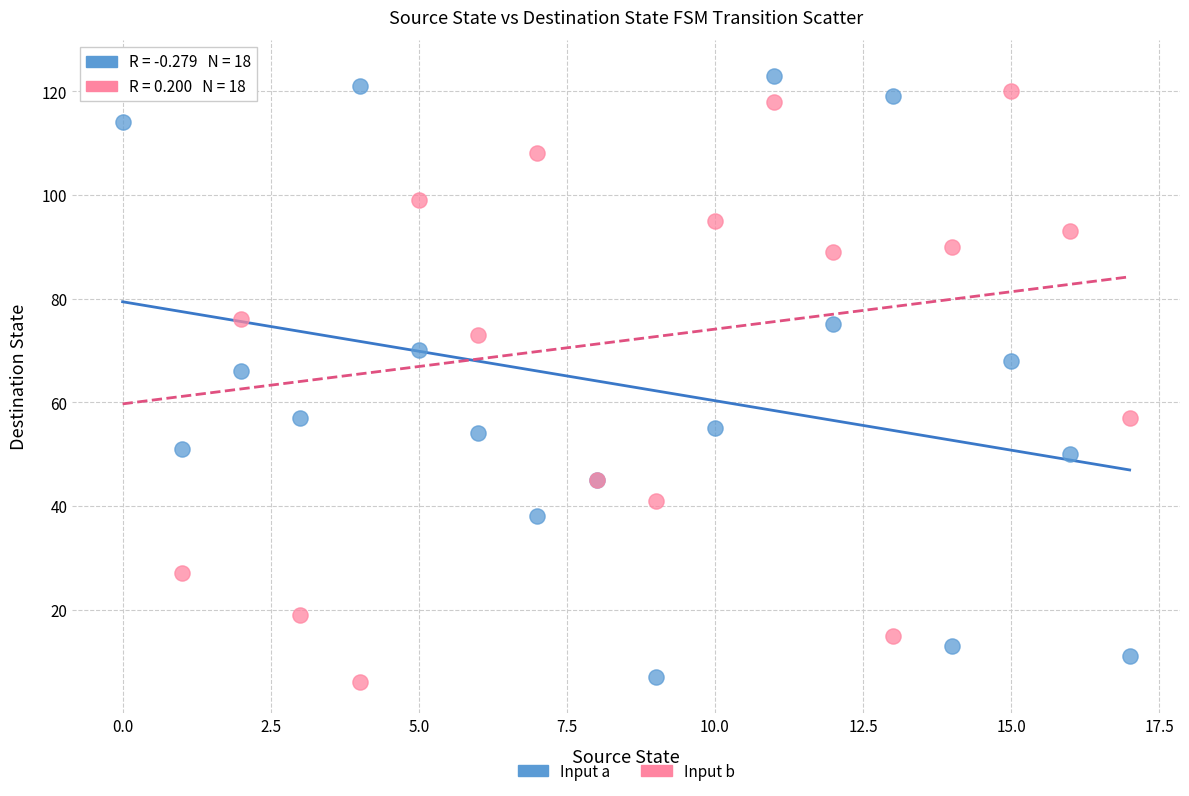

Which series has the largest Y range (max minus min)?

Input b